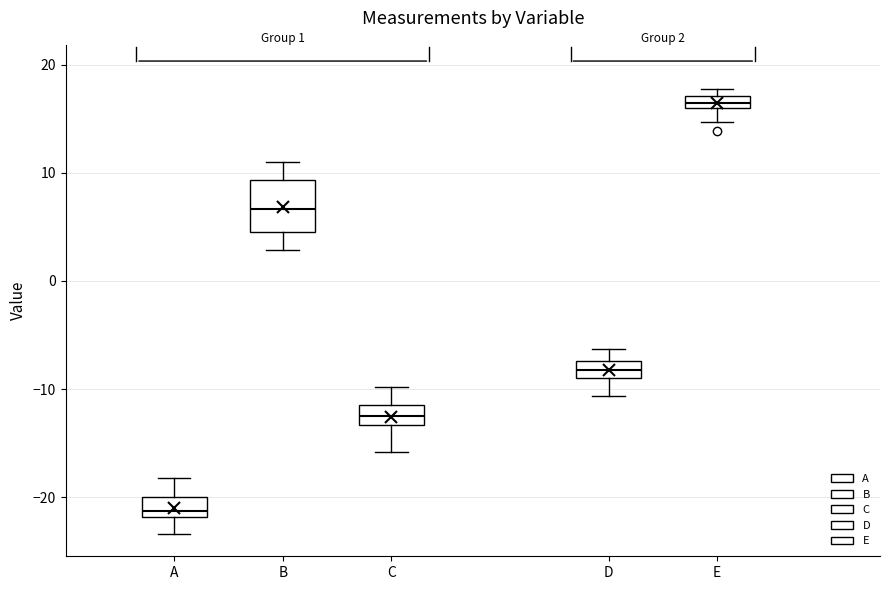

Which box's median line is the highest?

E